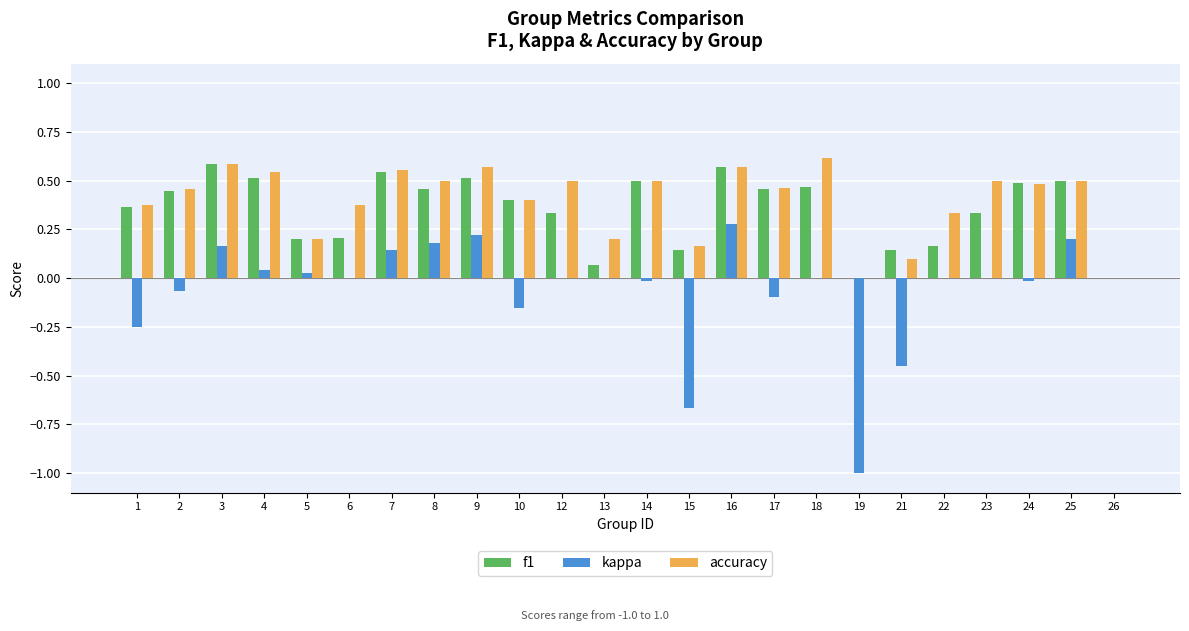

What is the sum of all accuracy values?

9.5